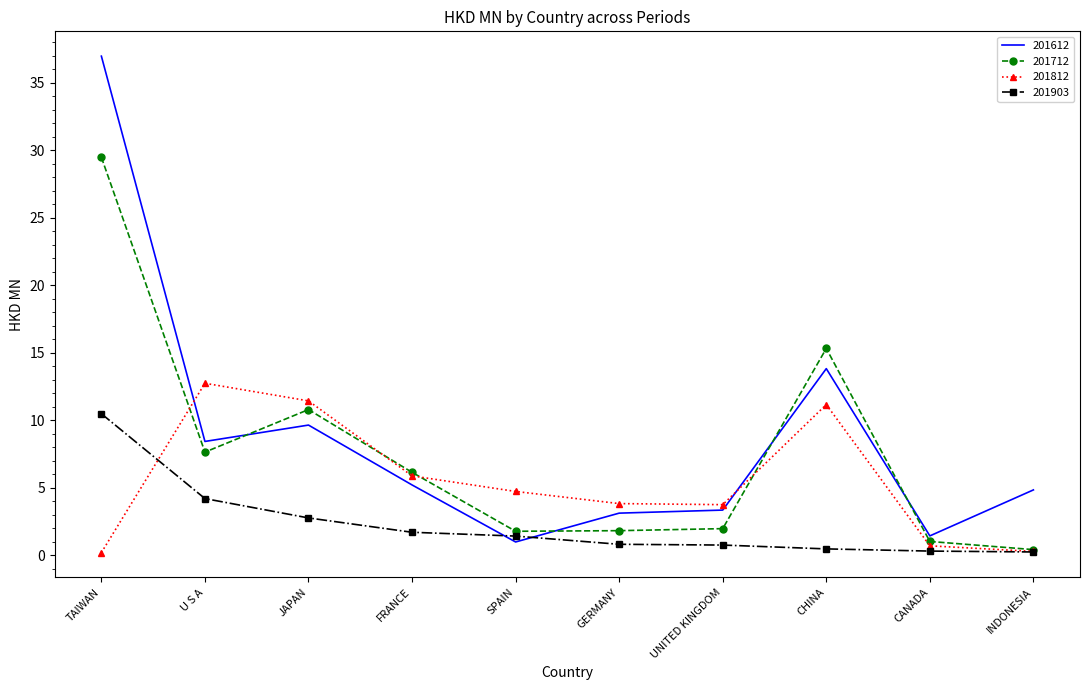

How many interior local valleys does the 201812 series have?

1